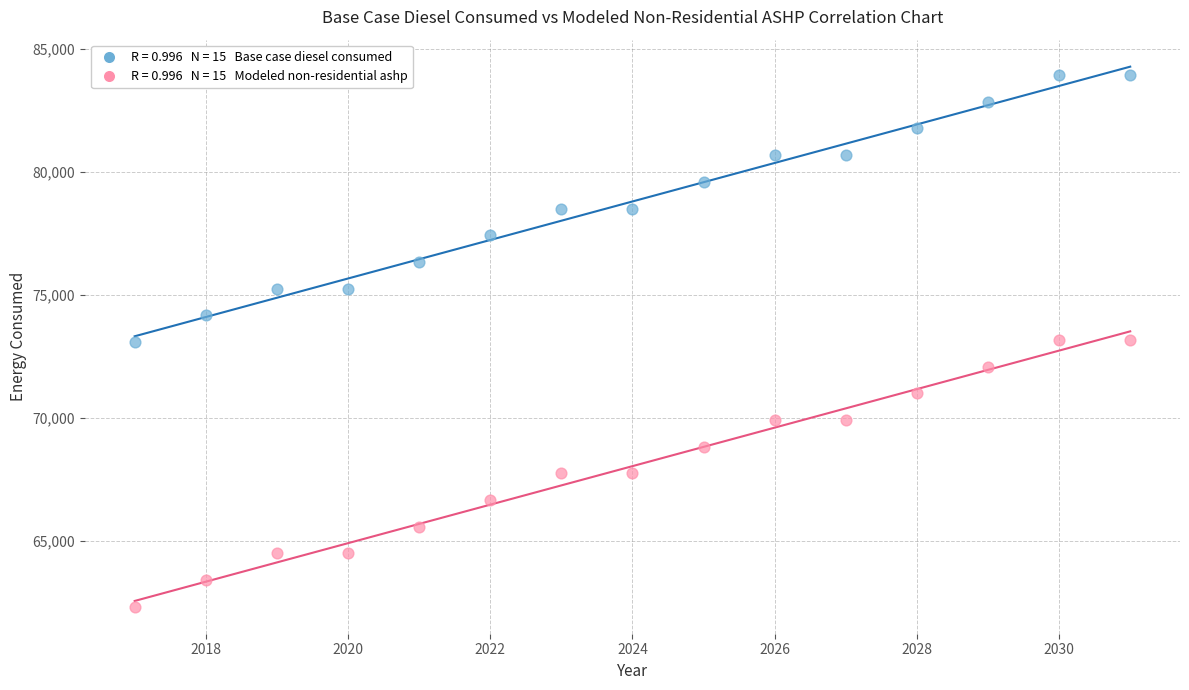

Across all data points, what is the range of Y values (max minus min)?

21618.8